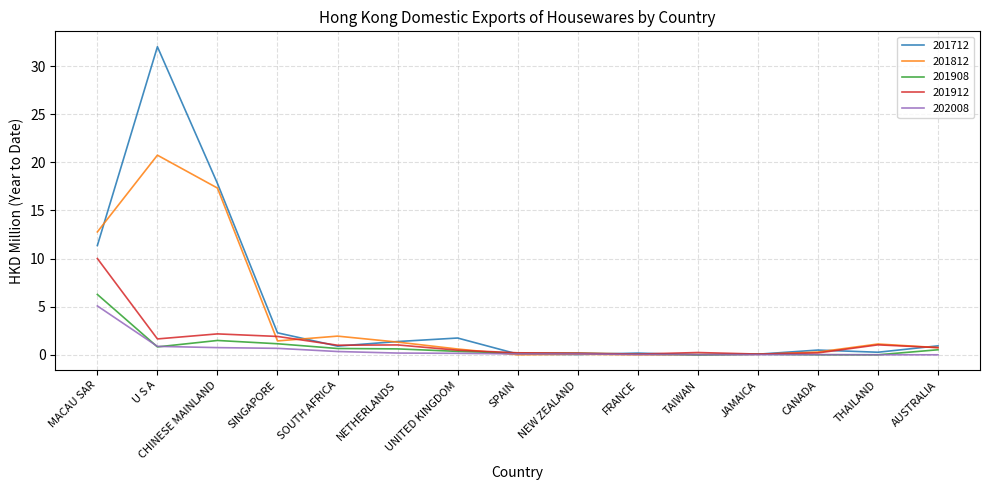

At which label is 201712 closest to 16?

CHINESE MAINLAND